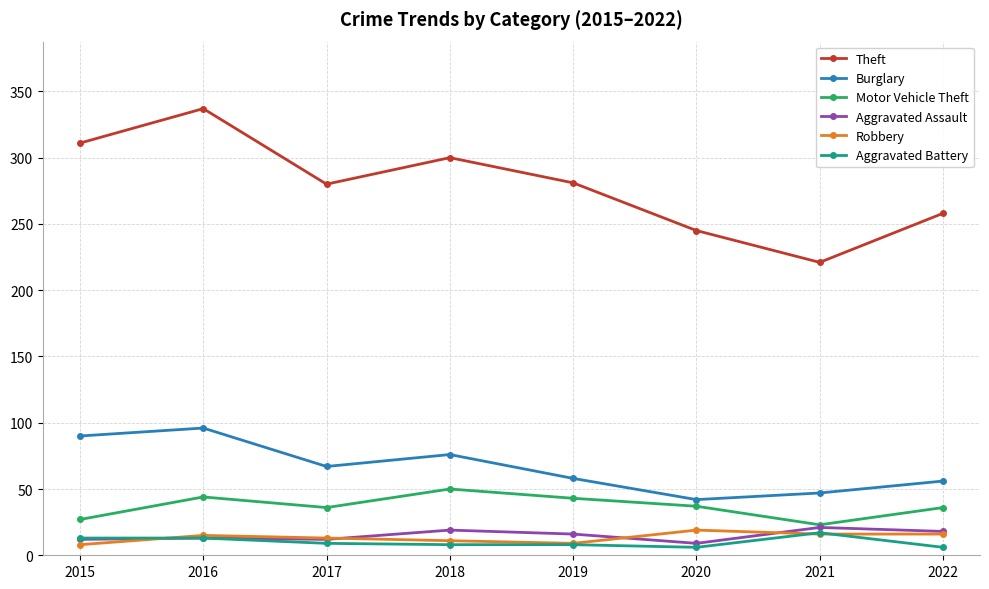

How many lines are shown in the chart?

6